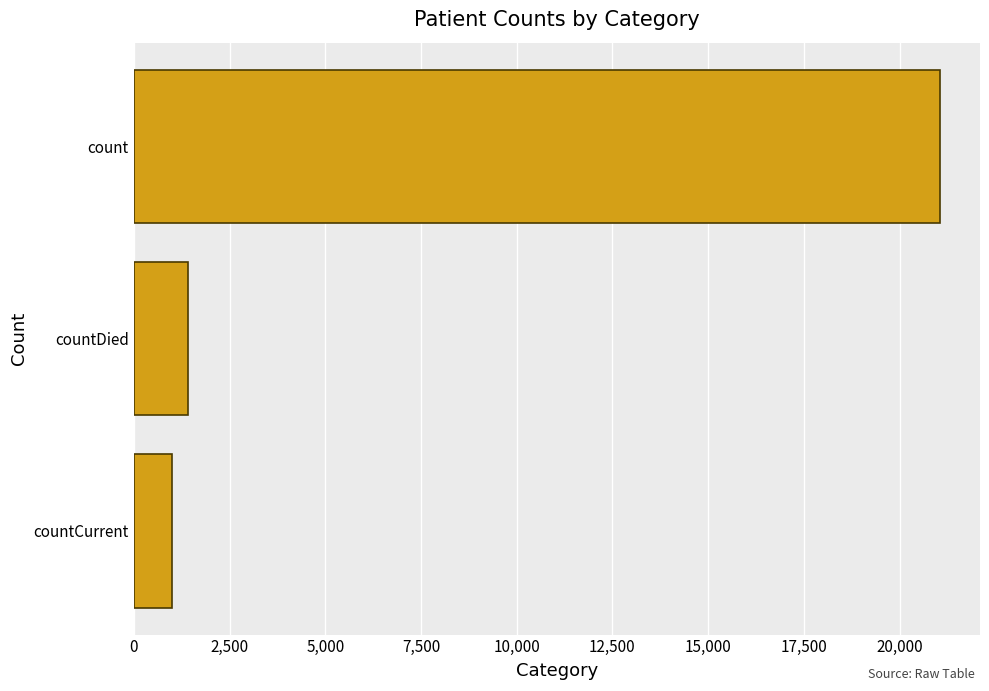

Does the chart contain any negative values?

No